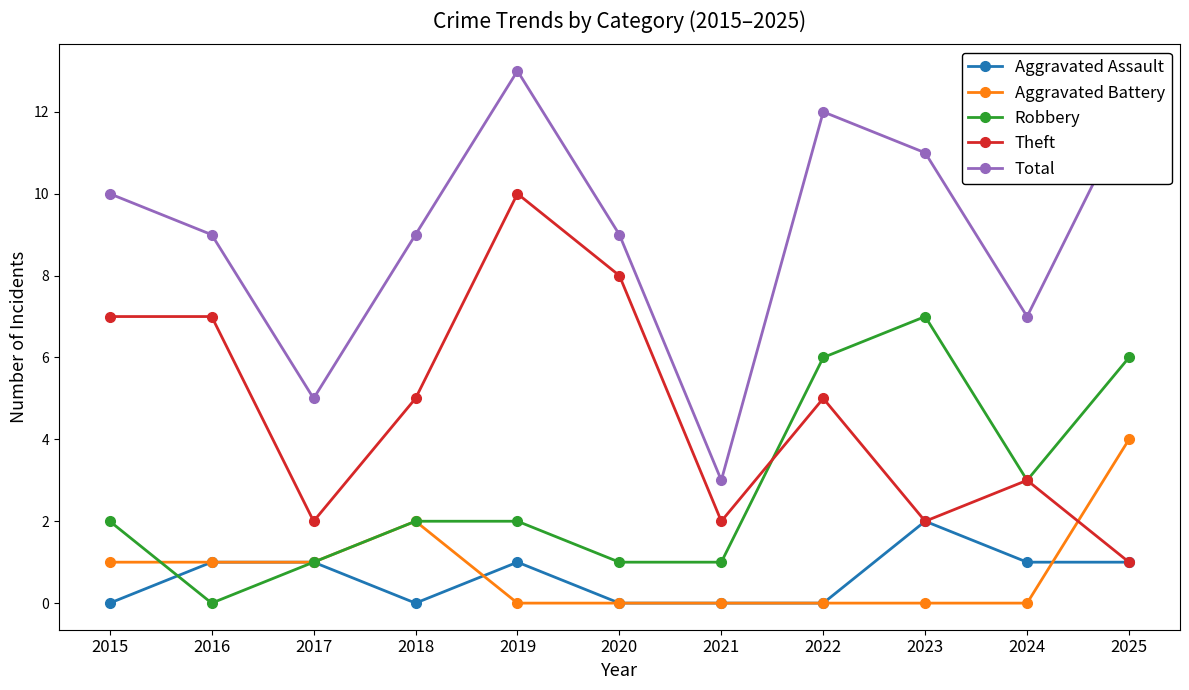

The Theft series shows 10 at 2016. True or false?

False